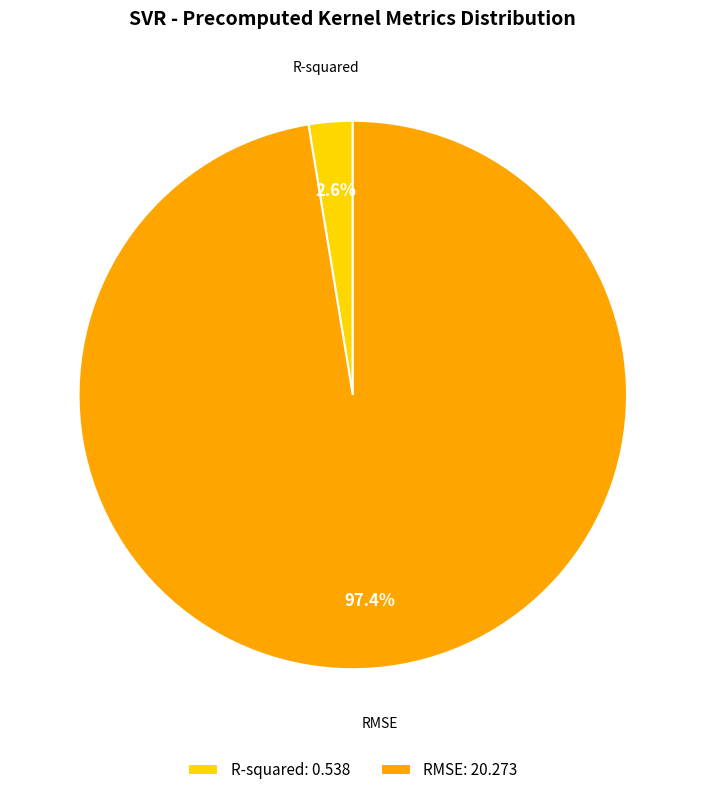

Between RMSE: 20.273 and R-squared: 0.538, which is larger?

RMSE: 20.273